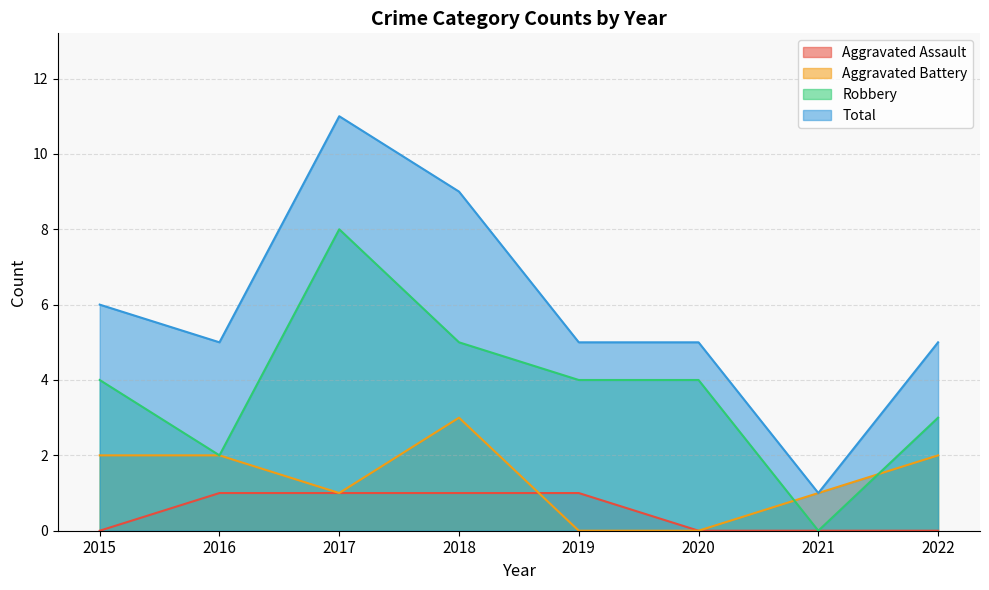

Which series has the largest range (max minus min)?

Total